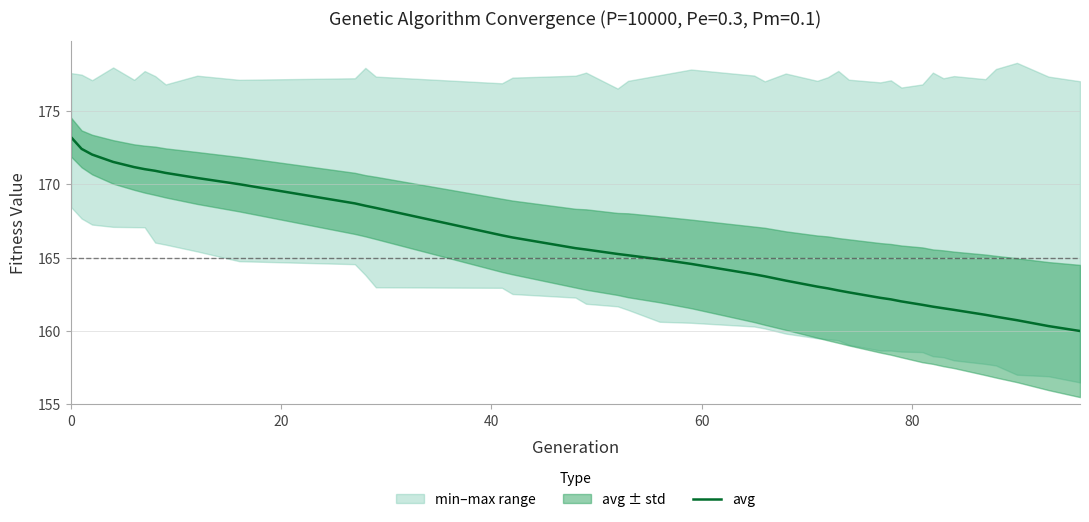

What is the difference between the maximum and minimum values?

13.2